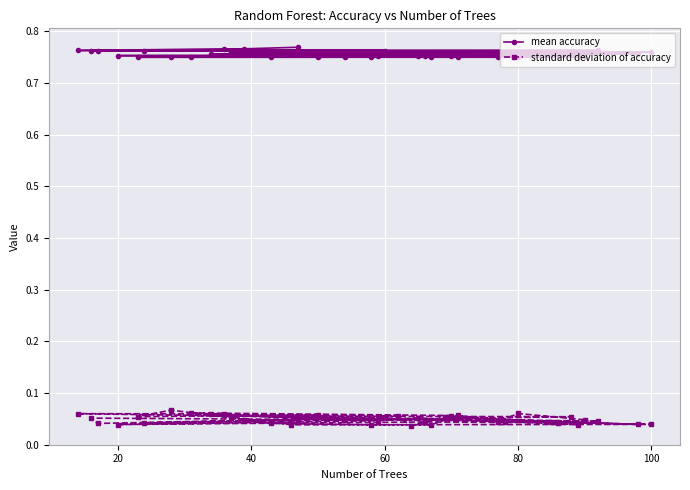

Which series has the largest total across all categories?

mean accuracy